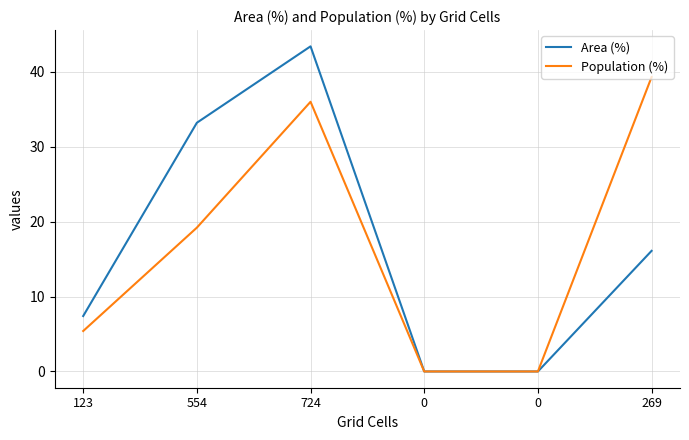

What are all the series names shown in the legend?

Area (%), Population (%)